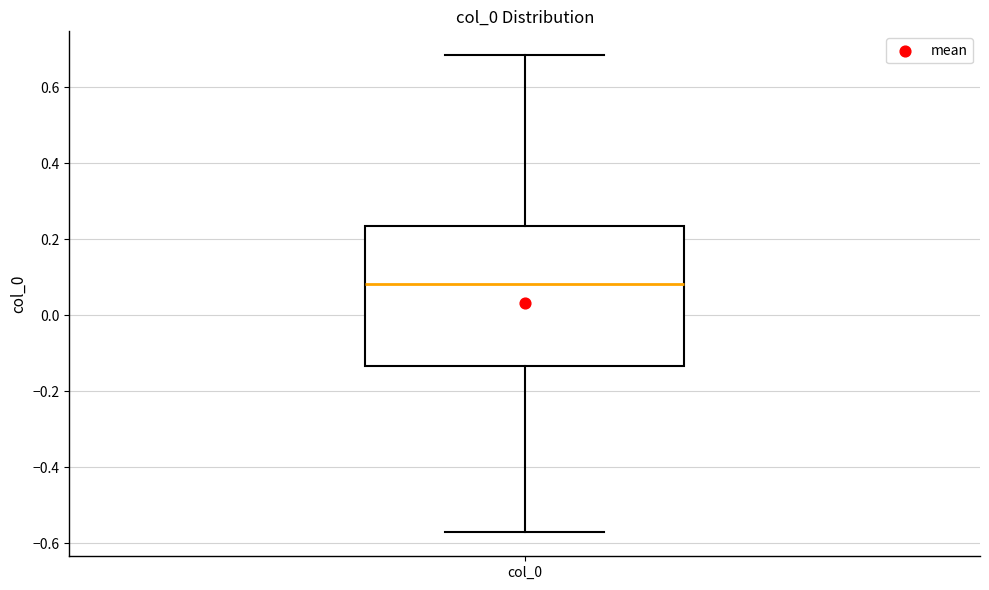

Where is the upper edge of the box for col_0 on the y-axis? The values are not printed on the chart, so give them approximately, as read against the axis.

0.24